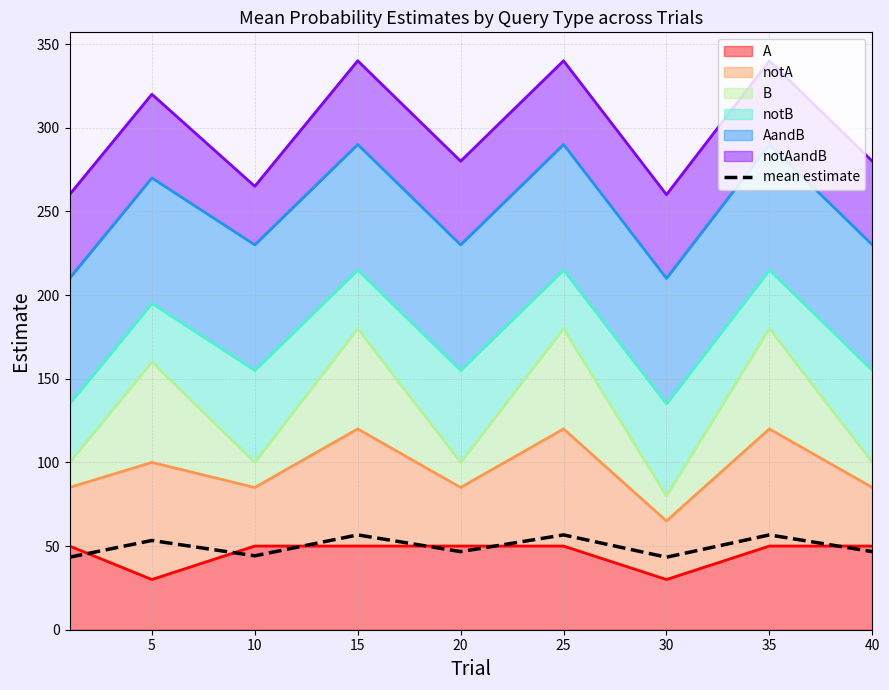

Is it true that the value at 40 is 46.7?

True